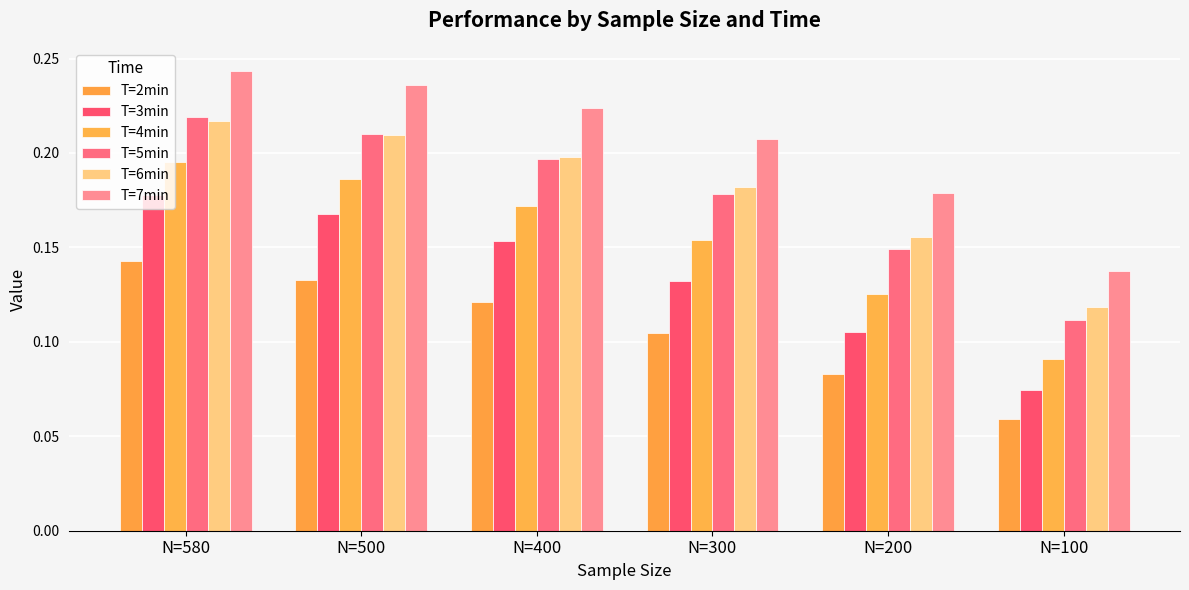

Which series has the largest total across all categories?

T=7min